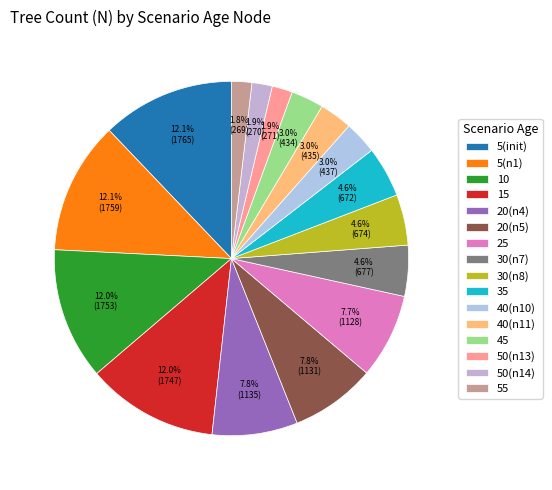

How many segments does this pie chart have?

16